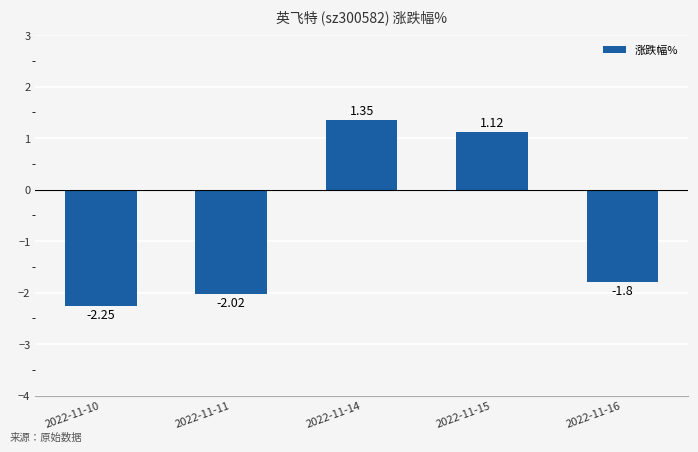

Are the bars grouped side by side (vs. stacked)?

No